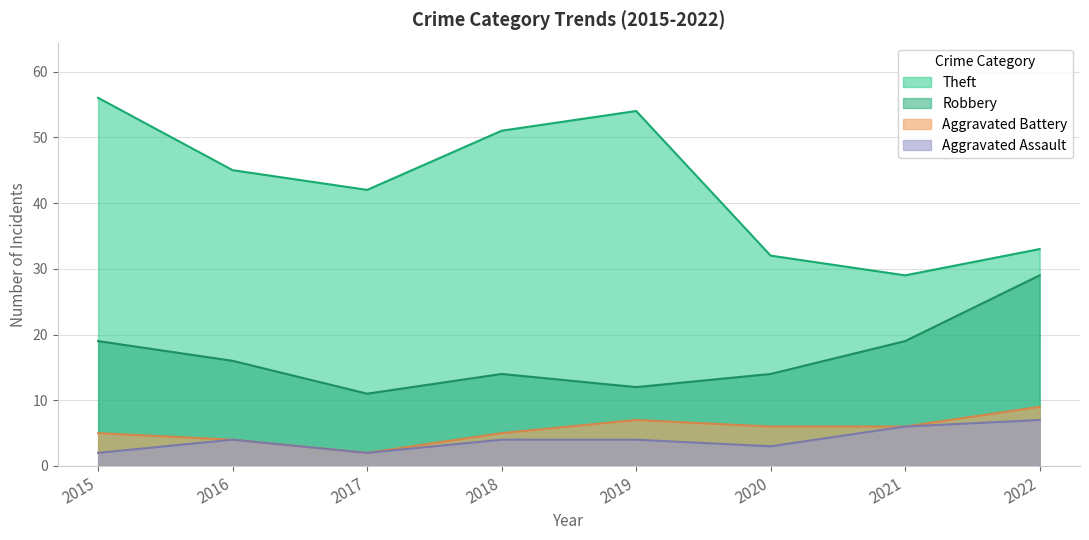

Where does the Theft series first go above 45?

2015